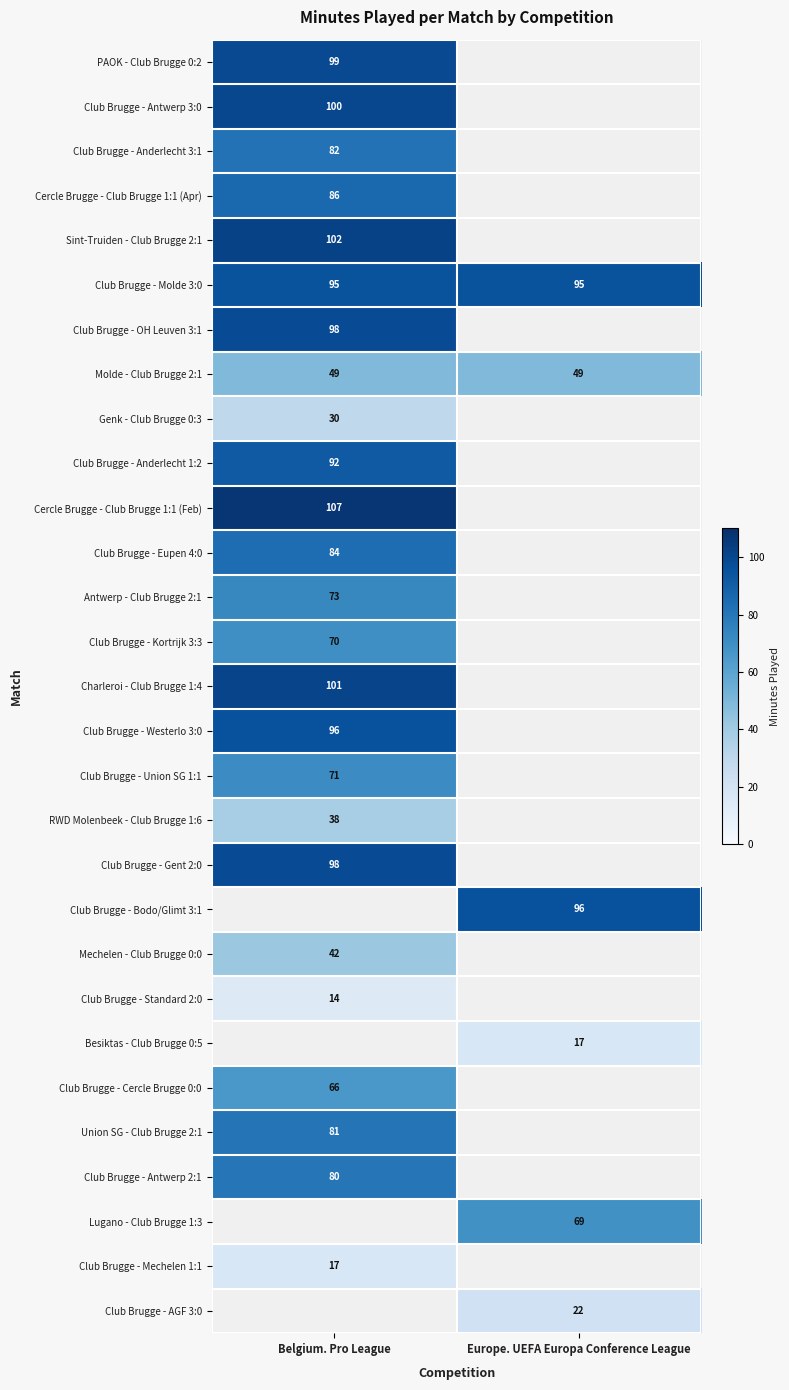

What is the smallest value displayed?

14.0